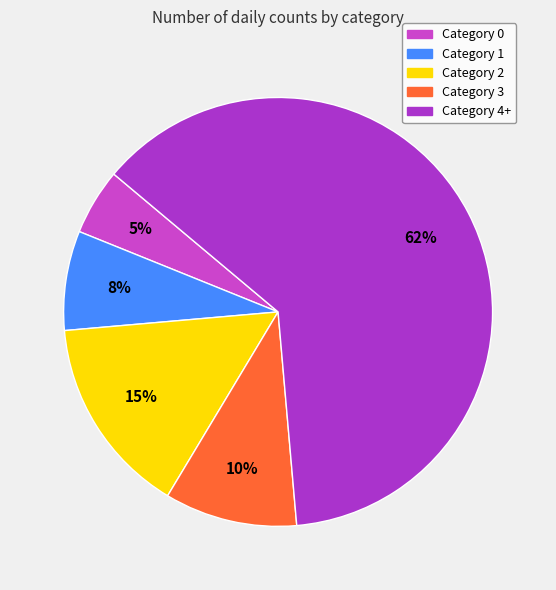

Count the number of slices in the pie.

5